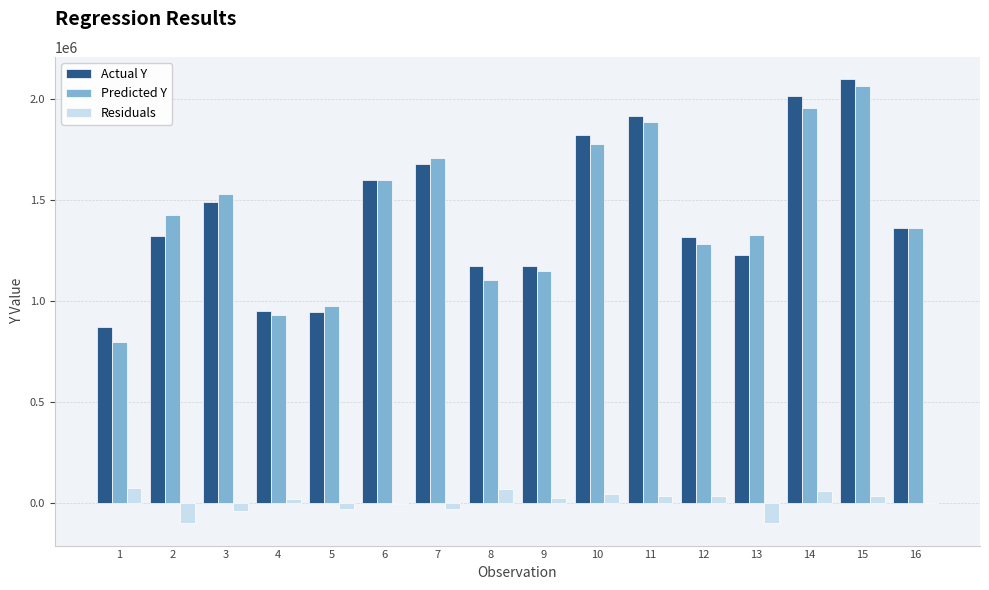

What is the difference between the Actual Y values at 5 and 7?

735129.0